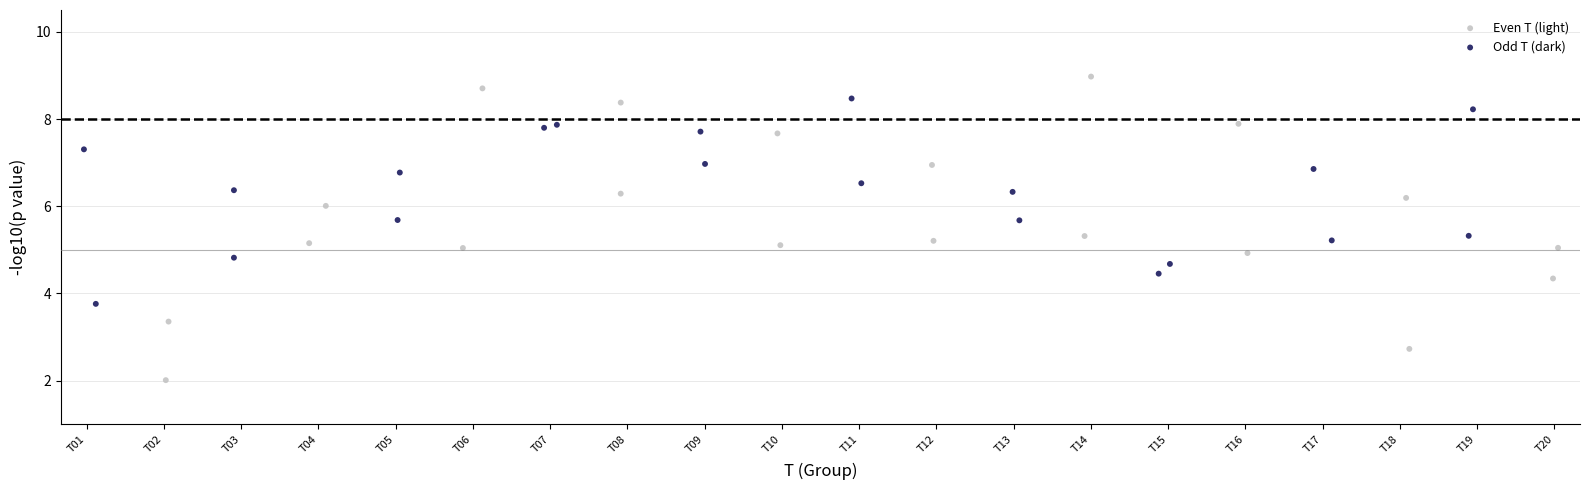

Which series reaches the maximum Y coordinate?

Even T (light)